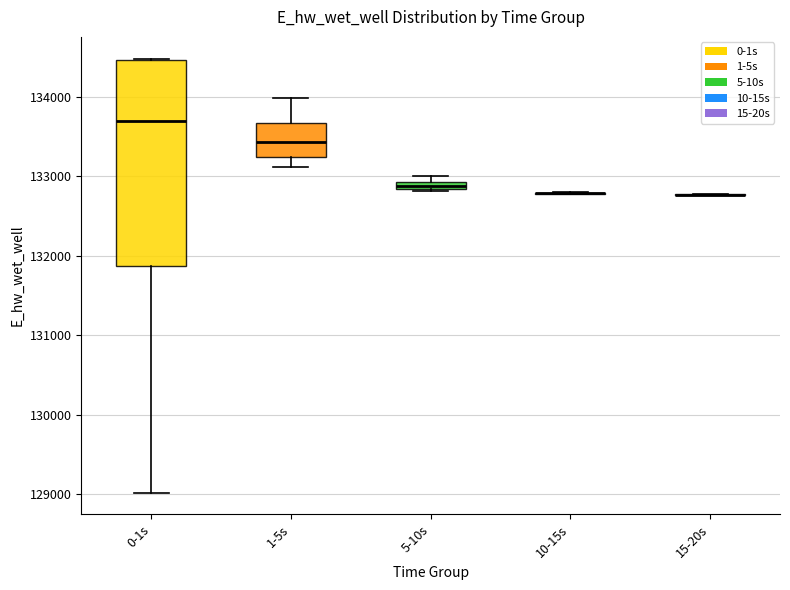

Which box is the tallest, from its lower edge to its upper edge?

0-1s